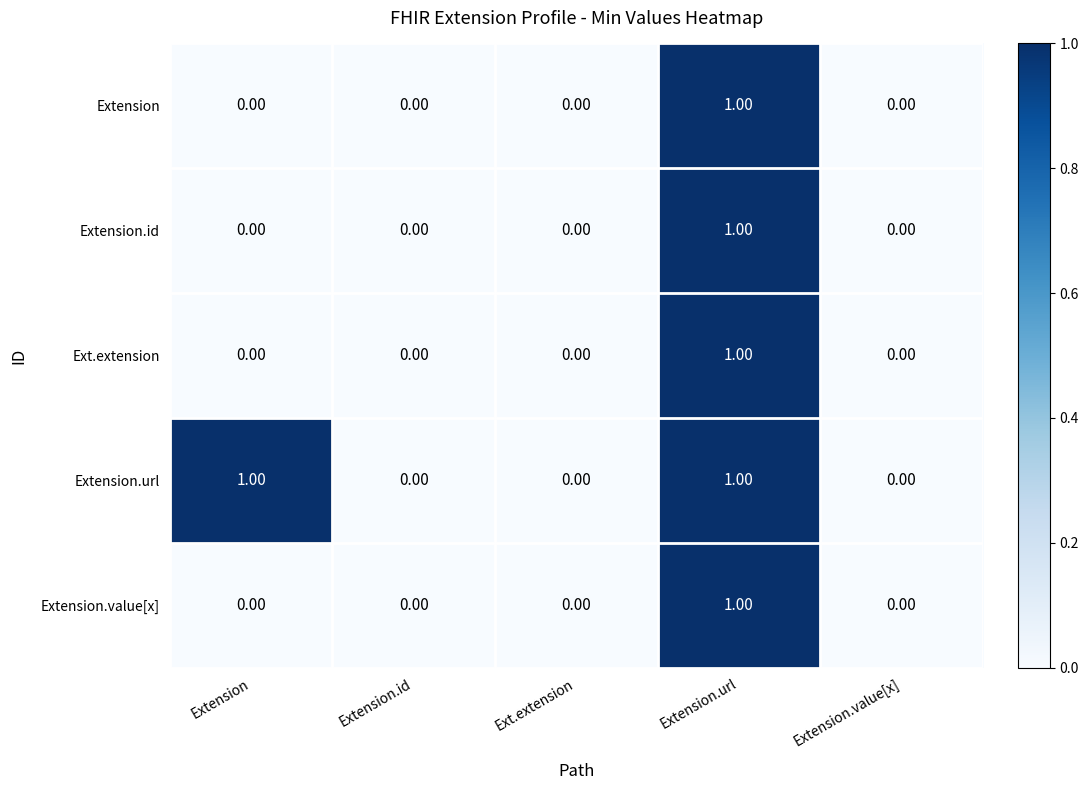

Is the value of Extension.url at Extension.url greater than the value of Extension at Extension.id?

Yes